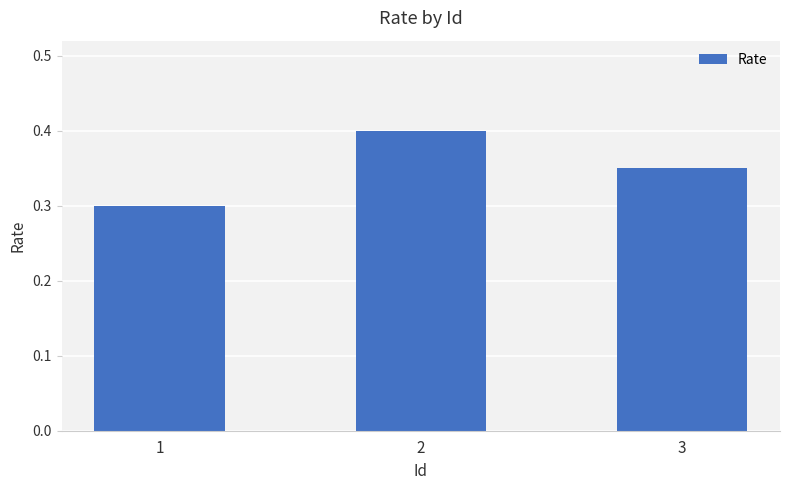

True or false: the data shows 0.4 at 2.

True